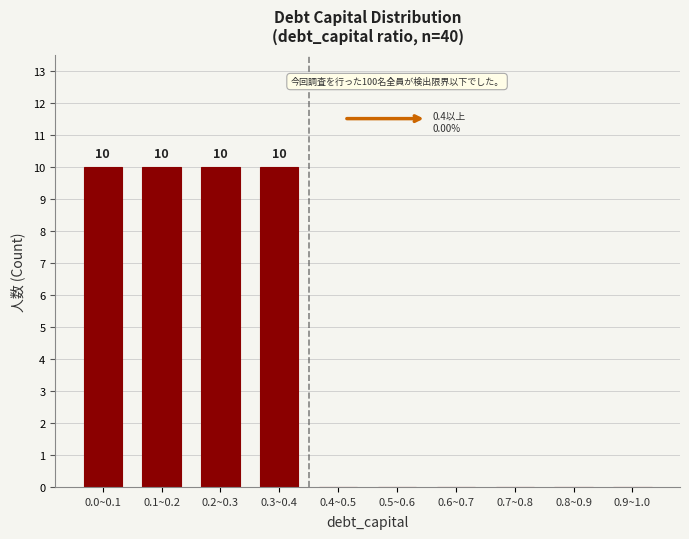

Reading left to right, transcribe all the data shown in this chart.

0.0~0.1=10	0.1~0.2=10	0.2~0.3=10	0.3~0.4=10	0.4~0.5=0	0.5~0.6=0	0.6~0.7=0	0.7~0.8=0	0.8~0.9=0	0.9~1.0=0